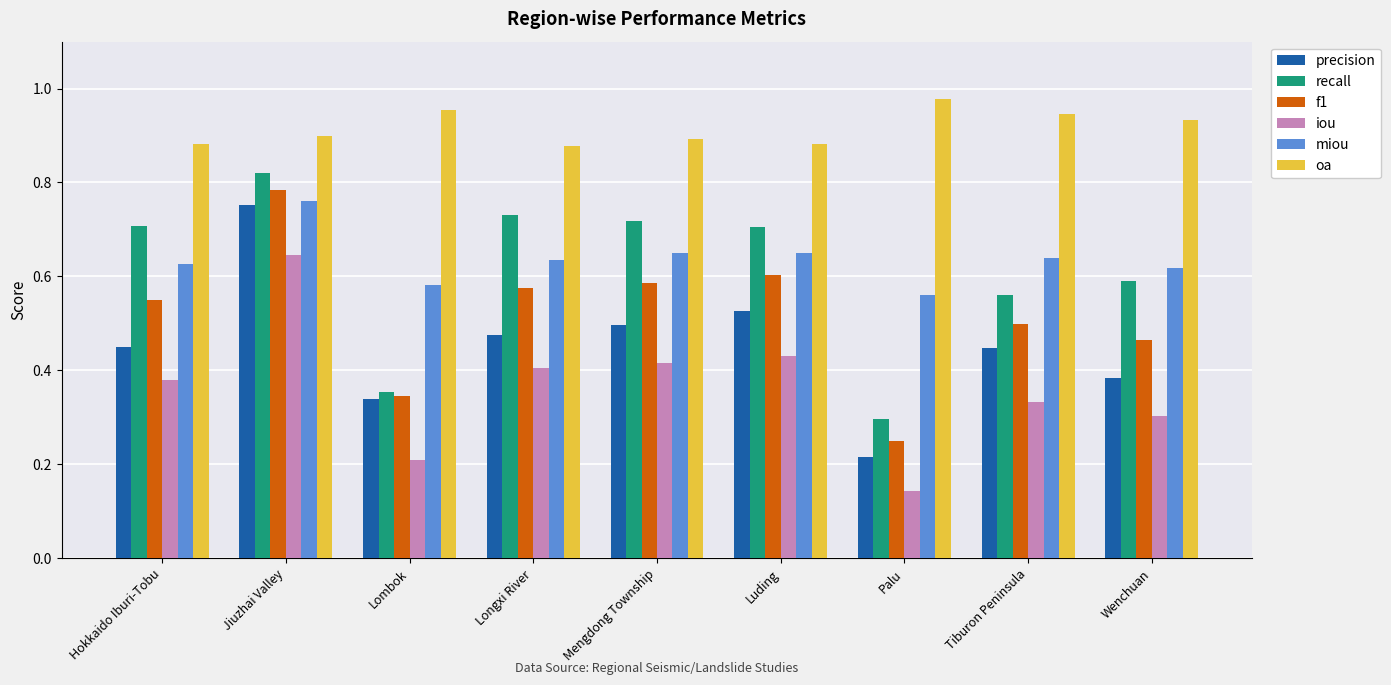

How many miou values are between 0 and 1?

9